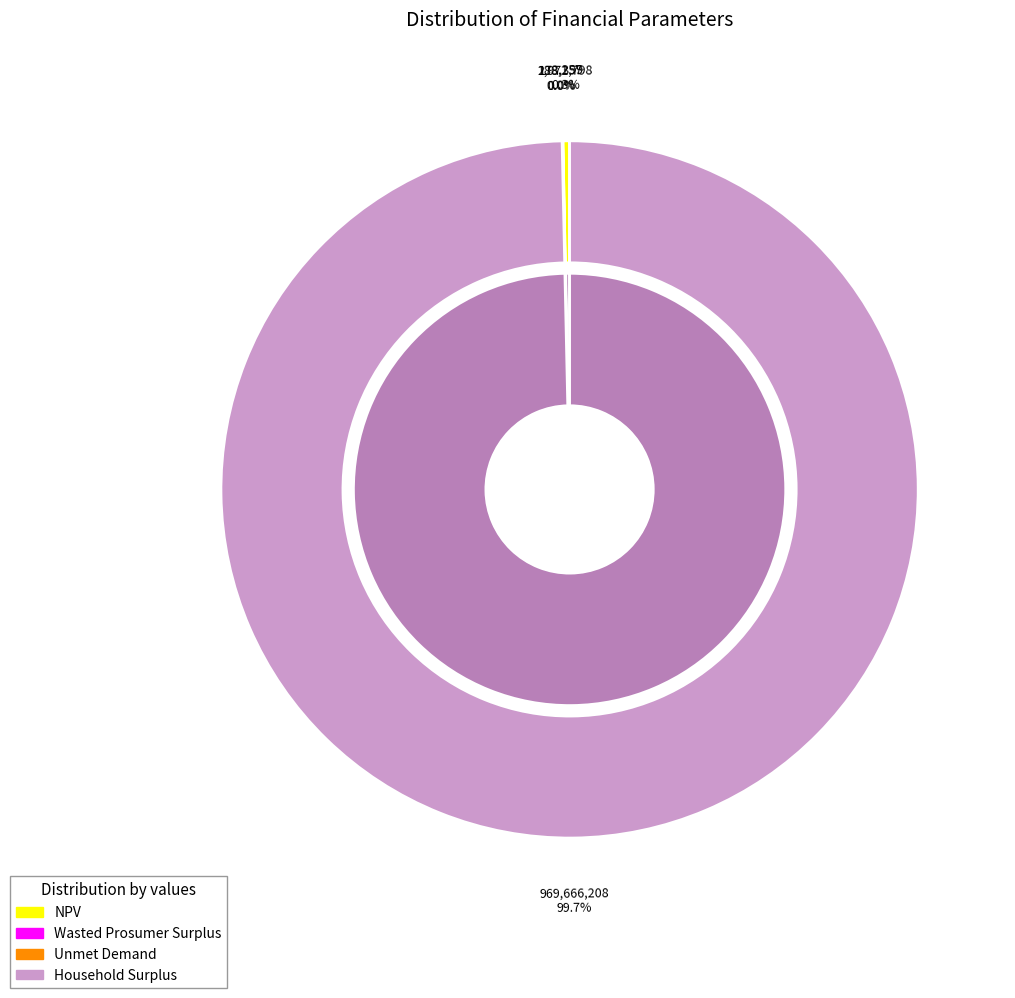

Does Household Surplus account for over 50% of the chart?

Yes